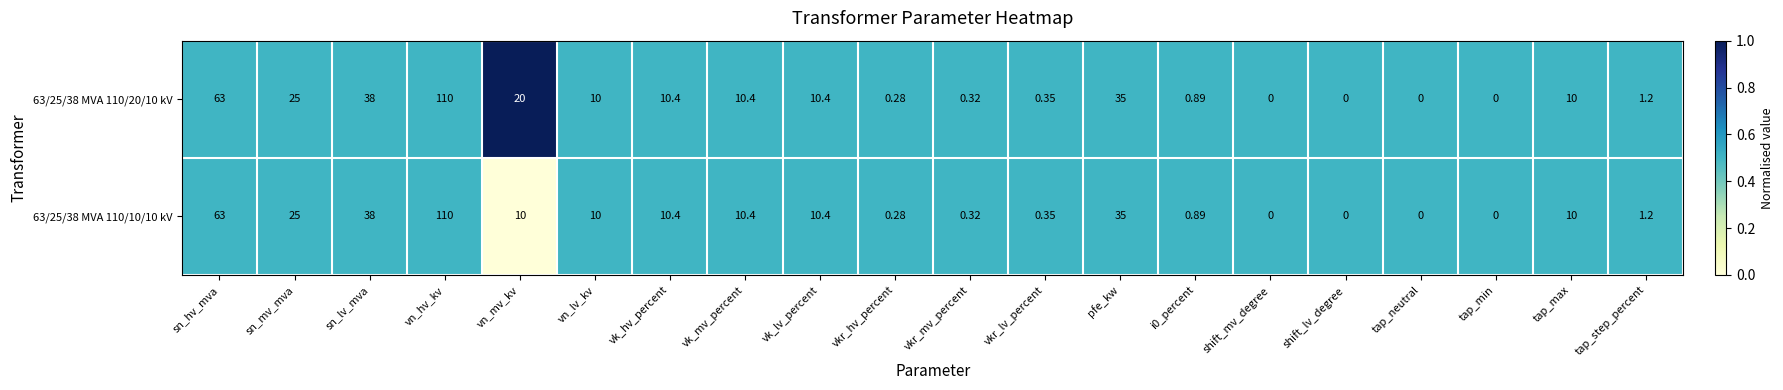

At which category does the chart reach its peak across all series?

vn_hv_kv